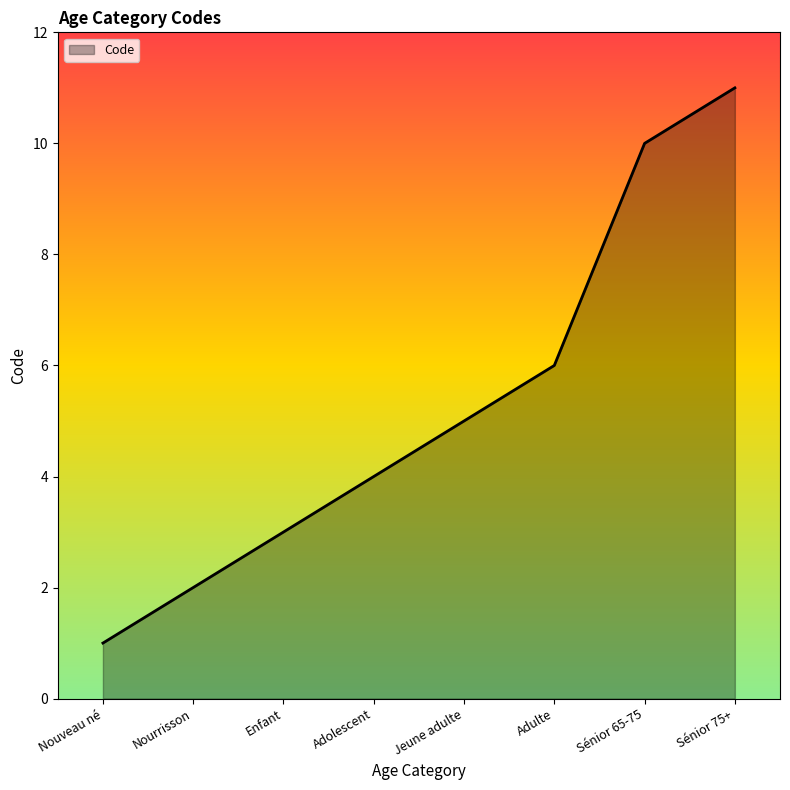

What is the difference between the values at Enfant and Adulte?

3